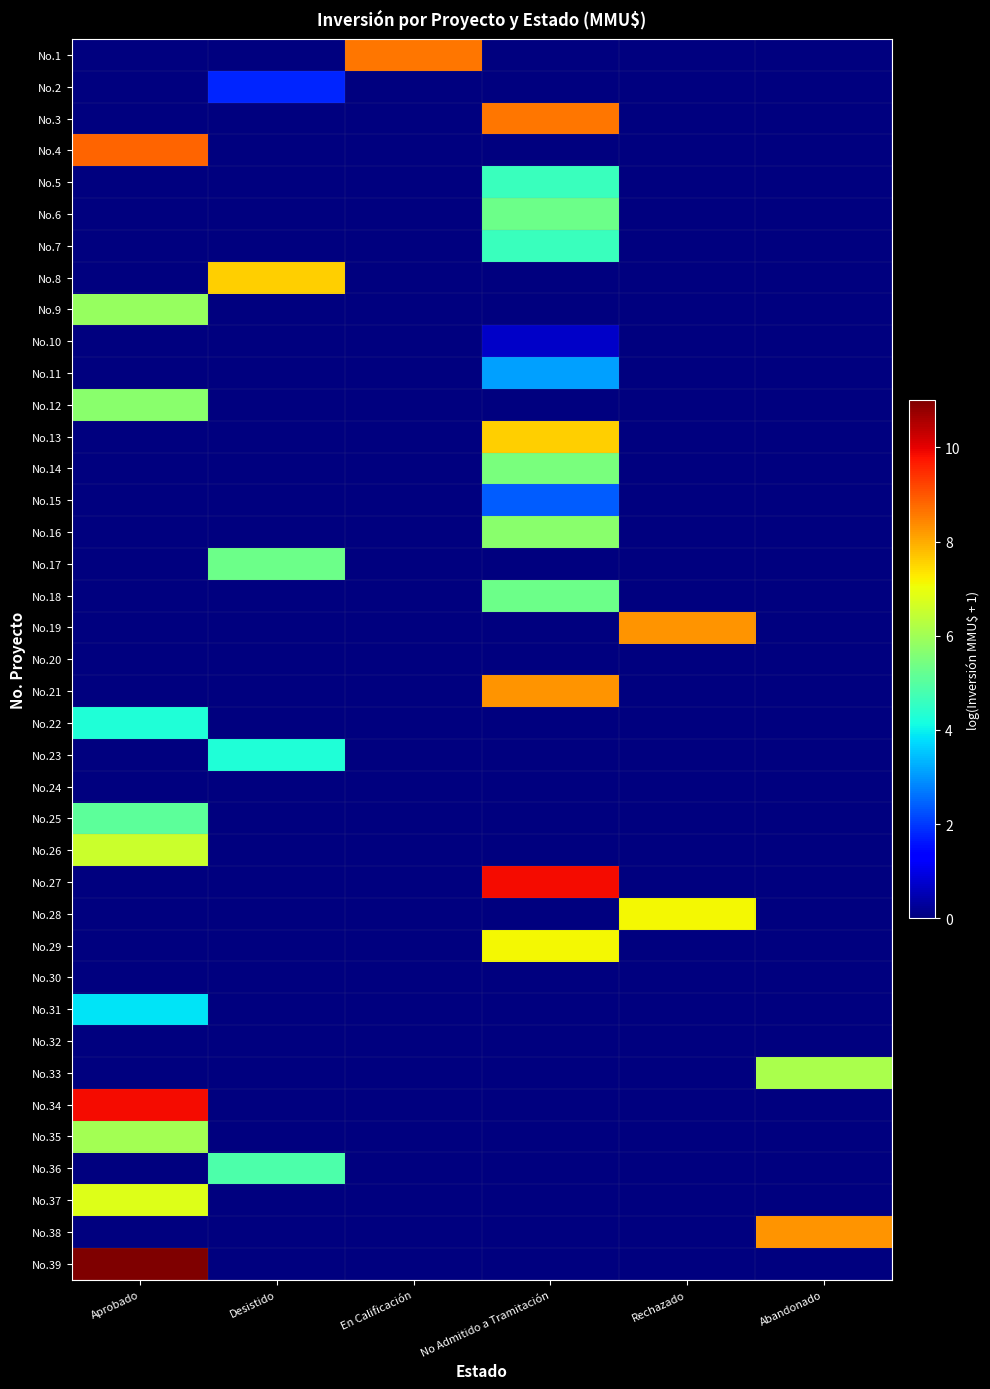

Between No Admitido a Tramitación and Aprobado, which is larger?

No Admitido a Tramitación